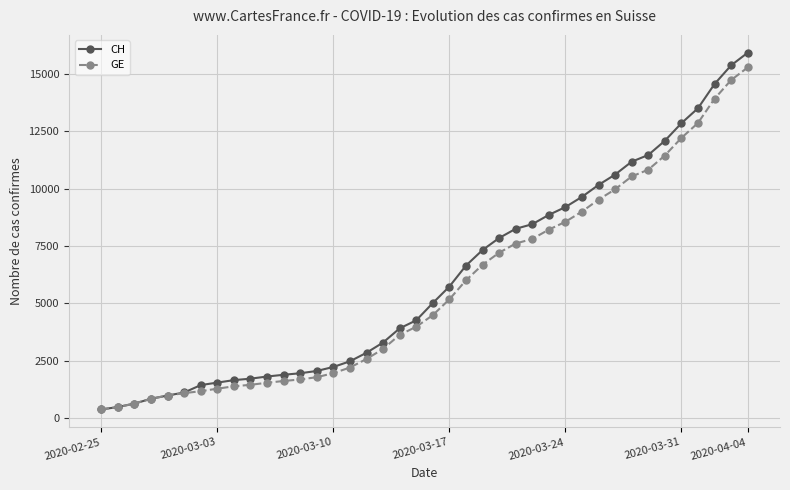

What is the minimum value for CH?

375